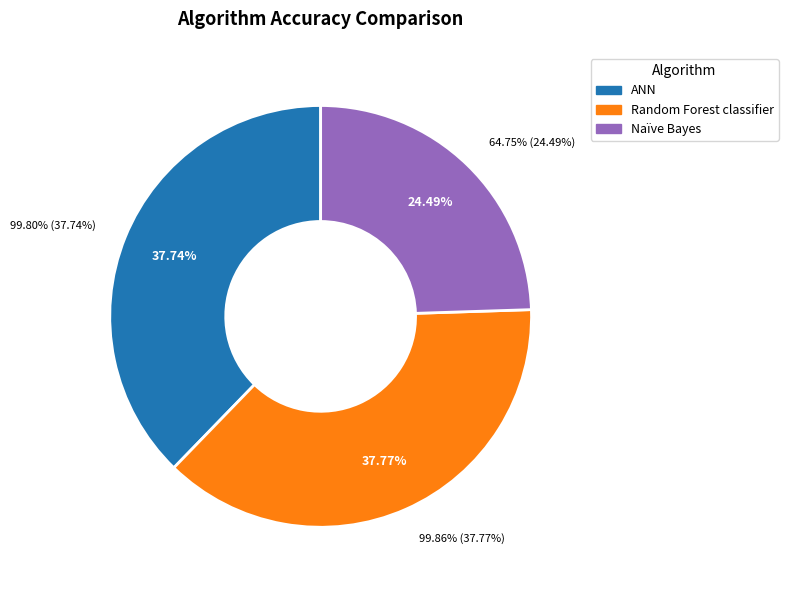

How many segments does this pie chart have?

3